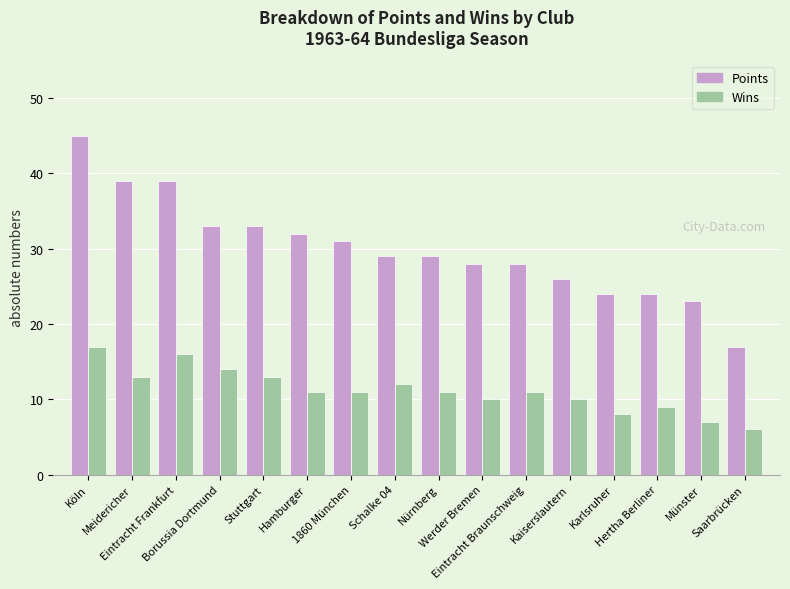

Is the value of Wins at Karlsruher greater than the value of Points at Kaiserslautern?

No